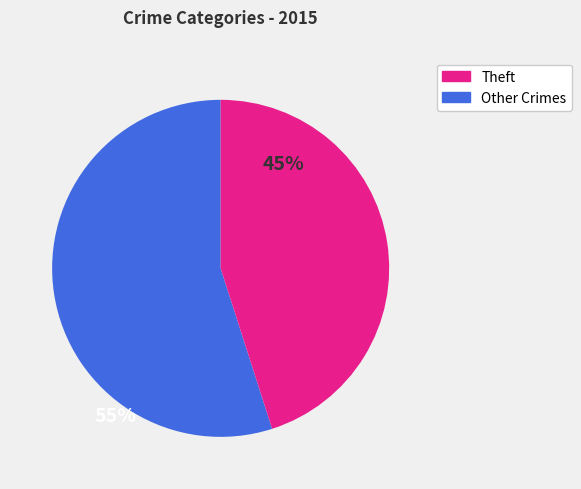

Is Theft the majority of the pie?

Yes